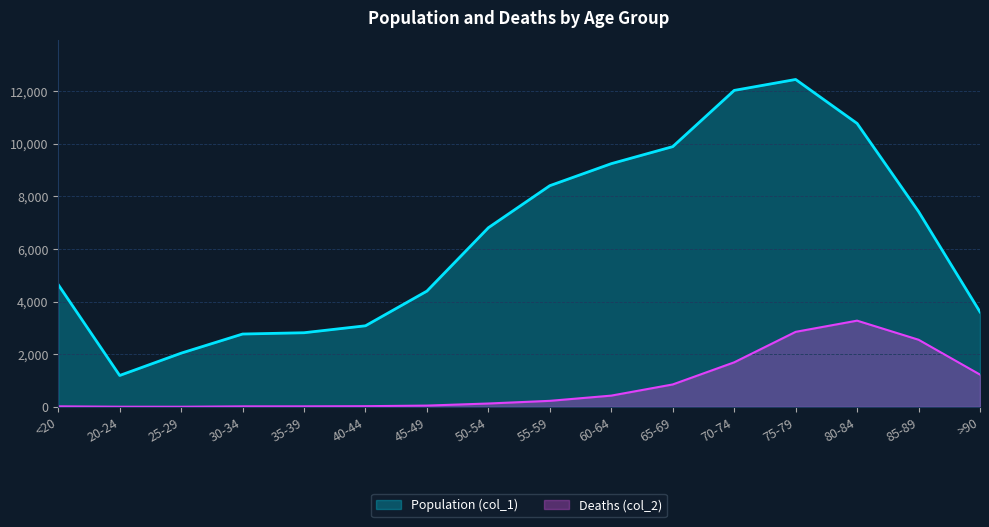

How many lines are shown in the chart?

2